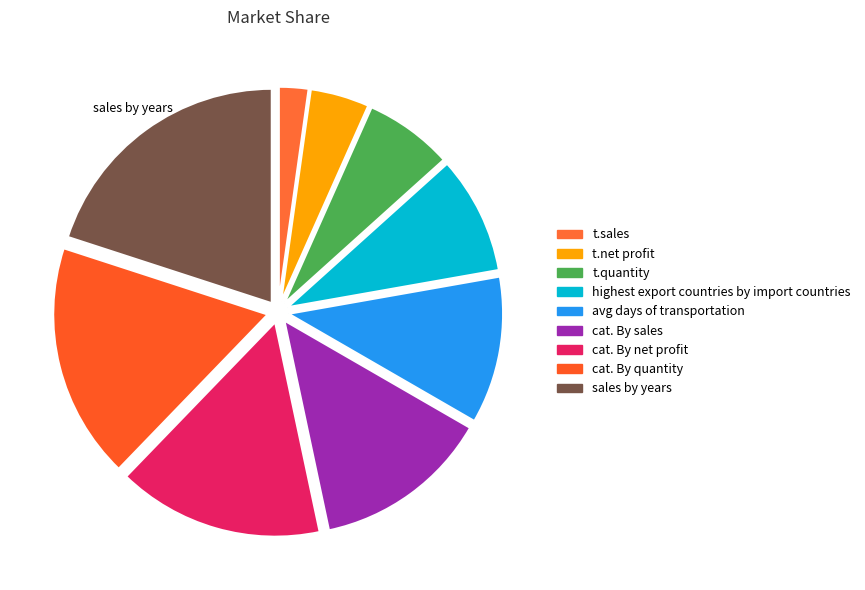

Which slice is the smallest?

t.sales